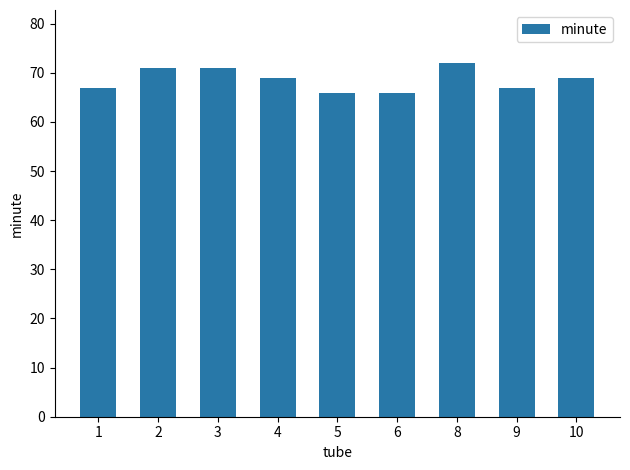

Reading left to right, transcribe all the data shown in this chart.

67	71	71	69	66	66	72	67	69